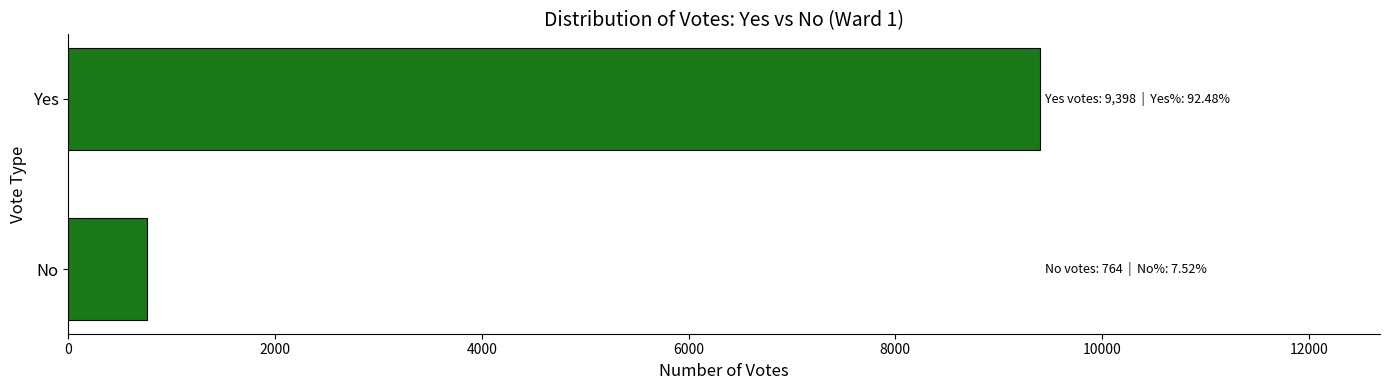

Reading bottom to top, transcribe all the data shown in this chart.

No=764	Yes=9398